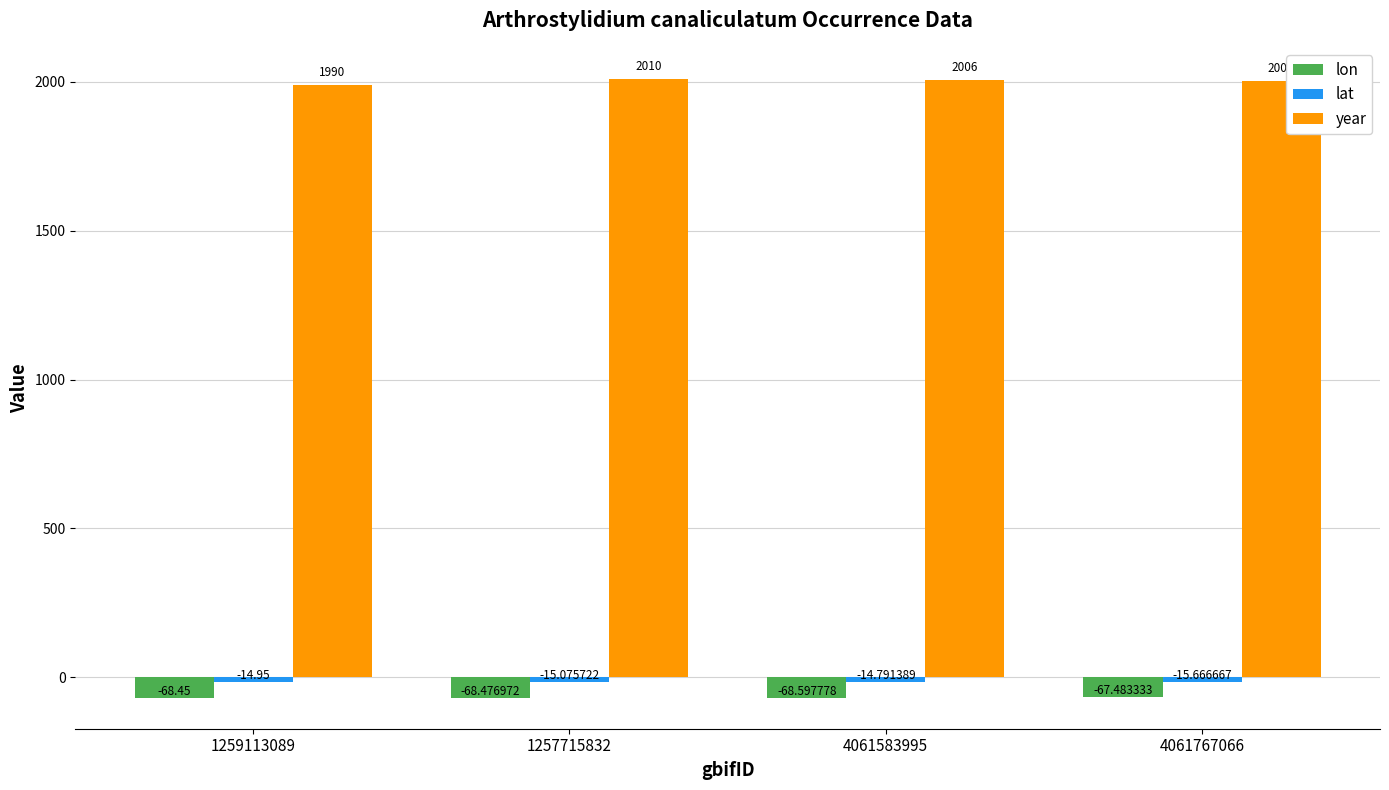

Which series has the largest total across all categories?

year